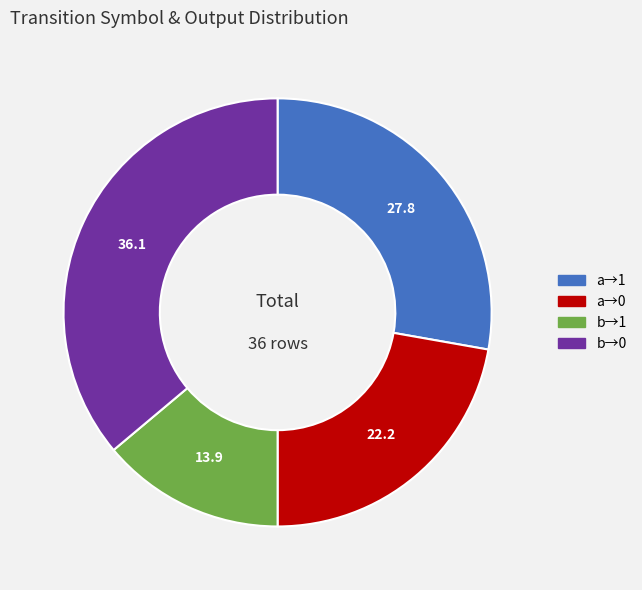

Is there a majority slice in this chart?

No